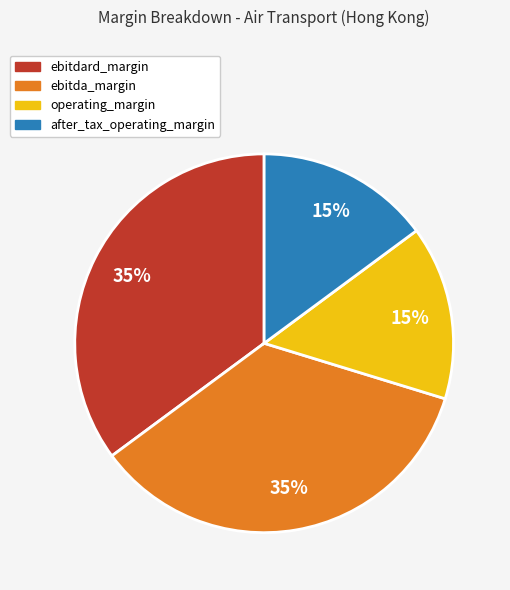

Which has a higher value, after_tax_operating_margin or ebitda_margin?

ebitda_margin